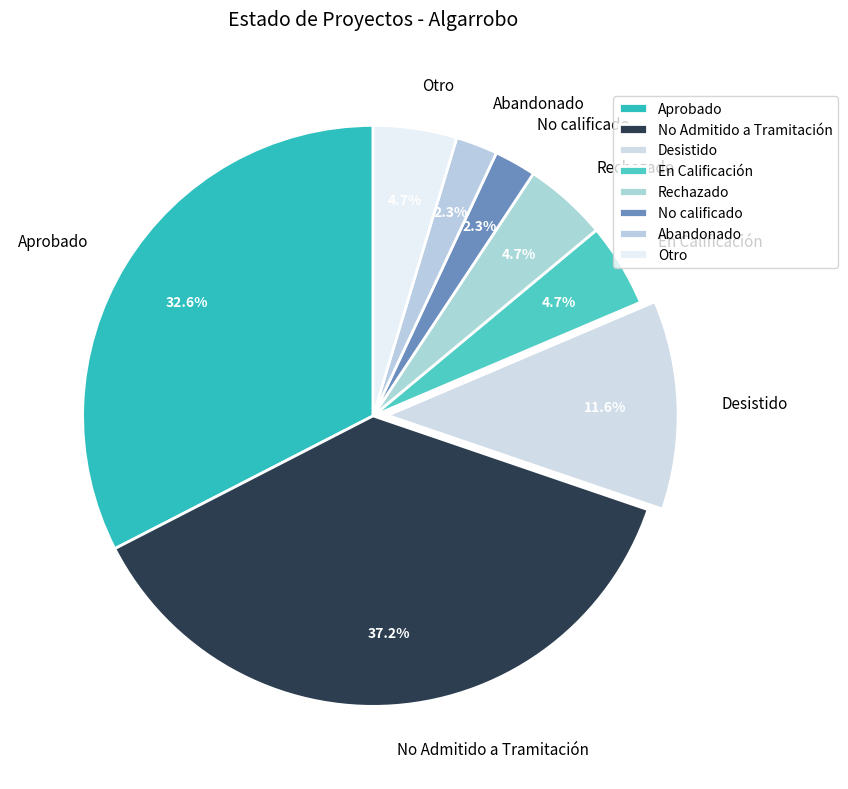

What portion of the pie excludes Rechazado?

95.3%